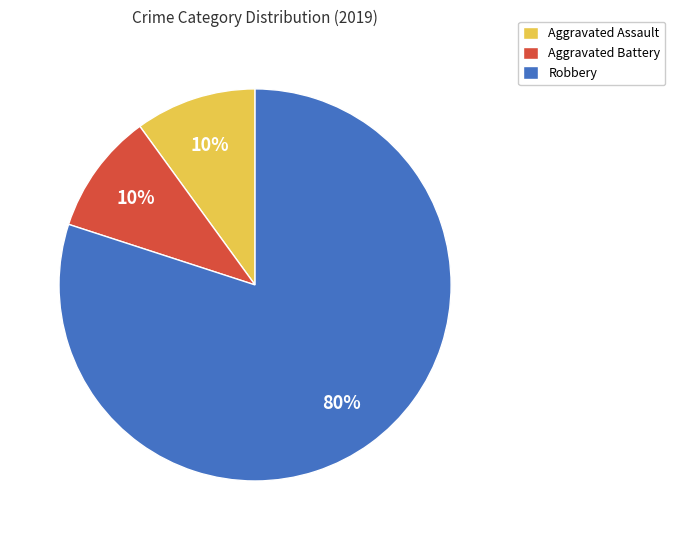

Is the sum of Aggravated Assault and Robbery greater than half?

Yes